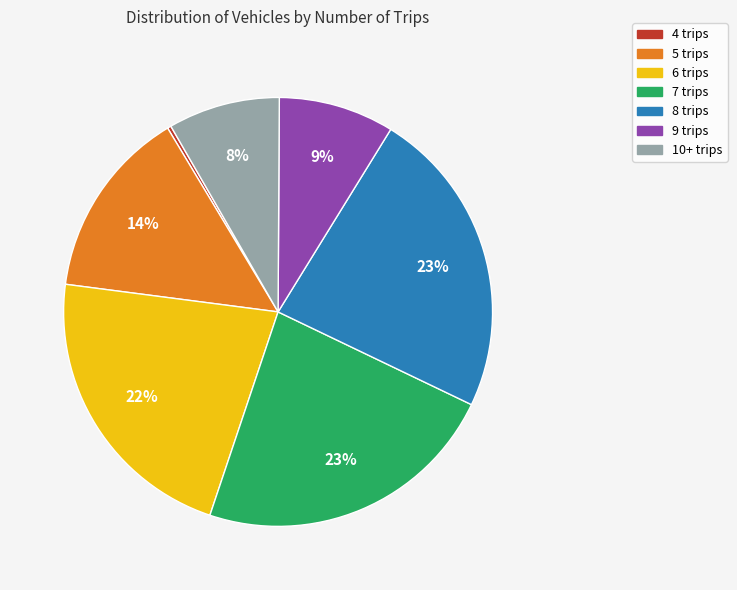

How many segments does this pie chart have?

7